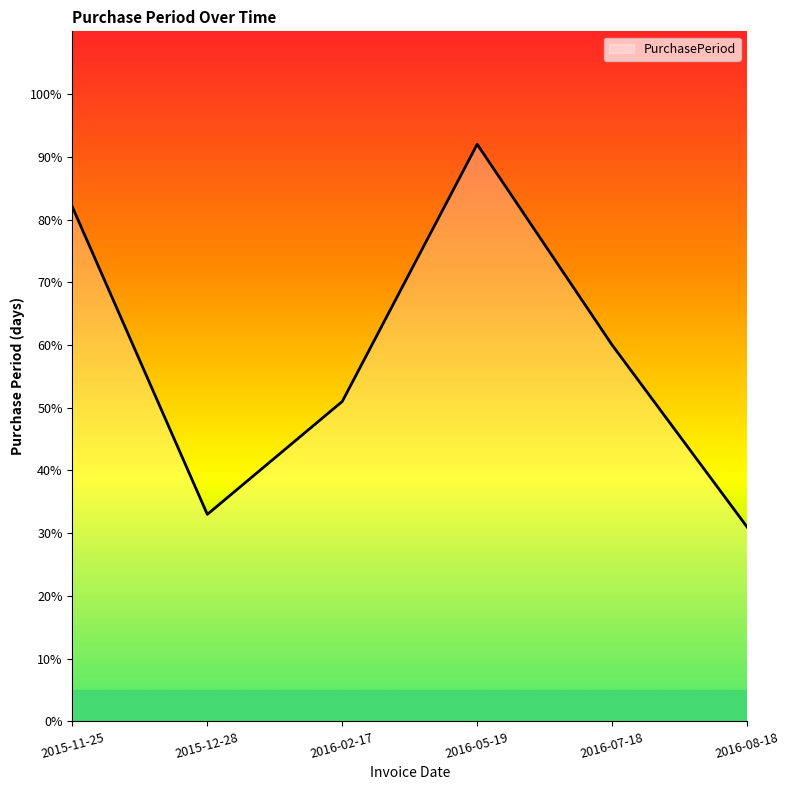

Does the chart display data point markers on the line(s)?

No